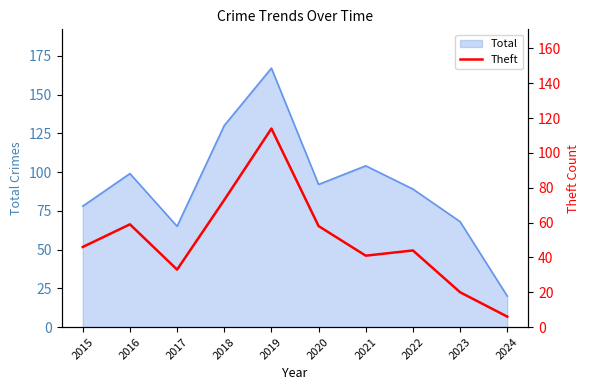

Which category has the lowest value in the Total series?

2024